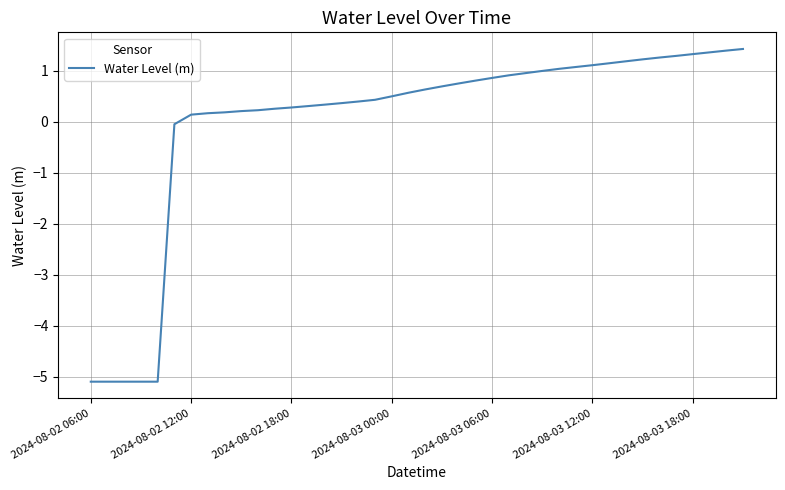

What is the maximum value shown in the chart?

1.4